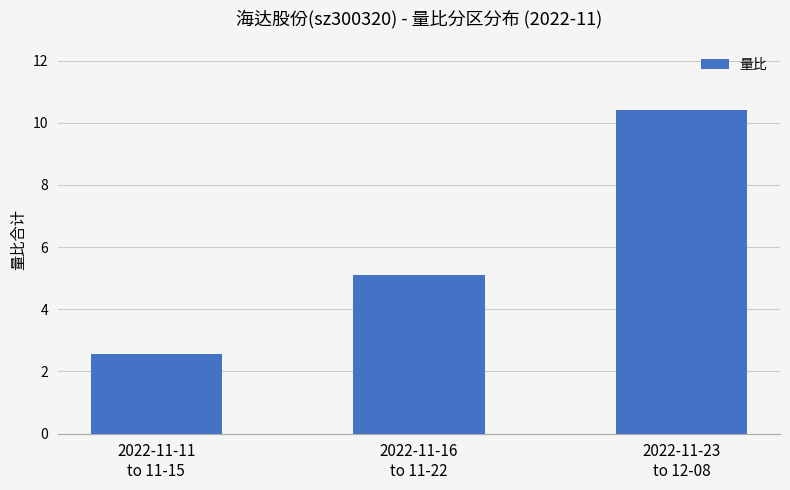

What is the value of the 3rd bar from the left?

10.4